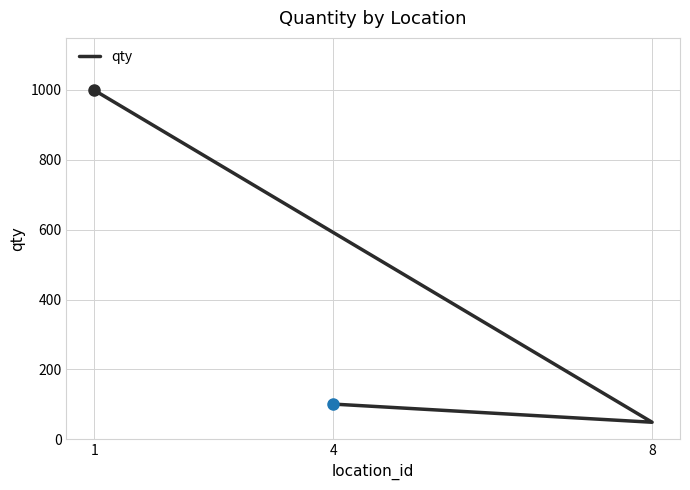

What is the change in value from 1 to 8?

-950